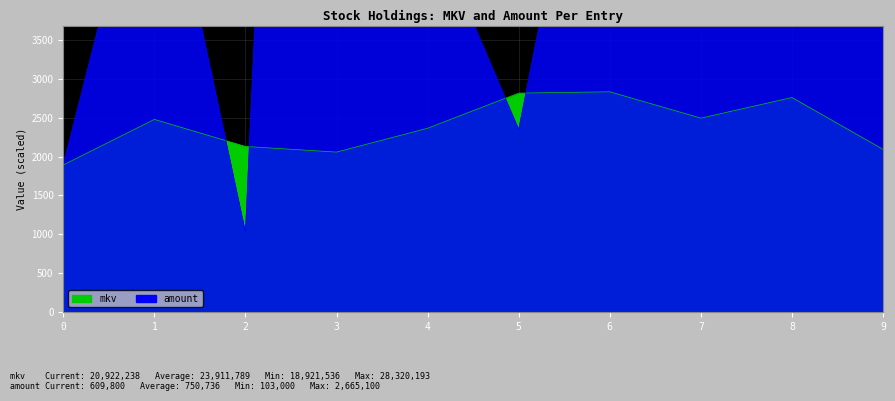

True or false: amount has more than 2 points higher than both neighbors.

True